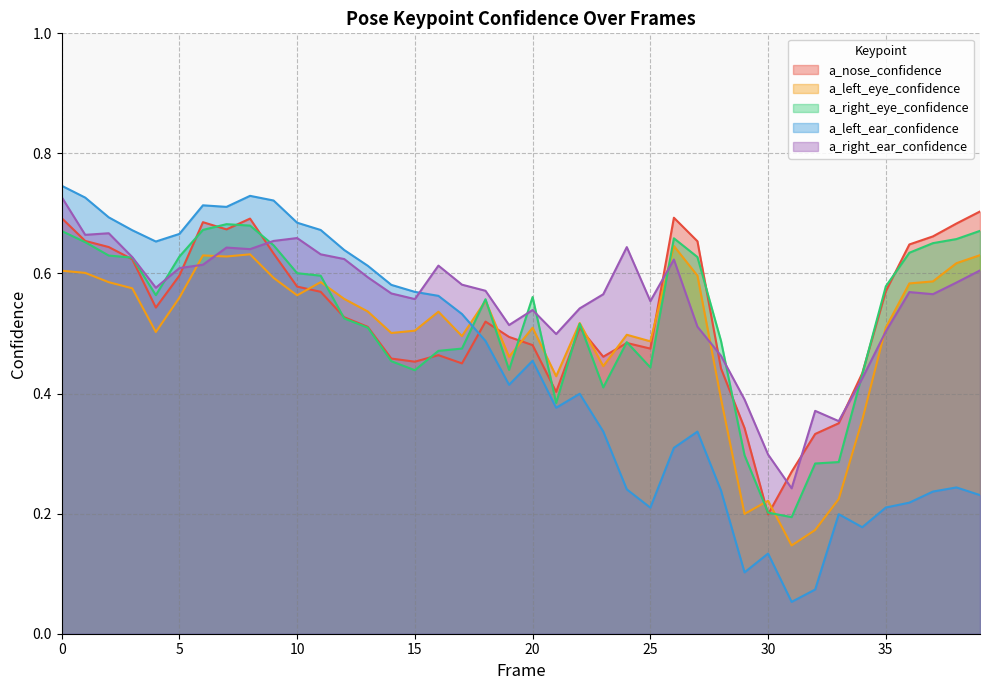

What is the approximate value of a_right_eye_confidence at 16?

0.5